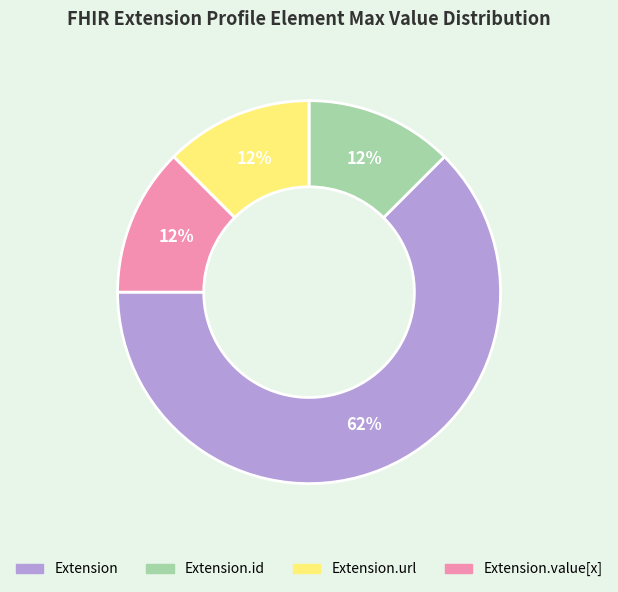

How many slices are in this pie chart?

4